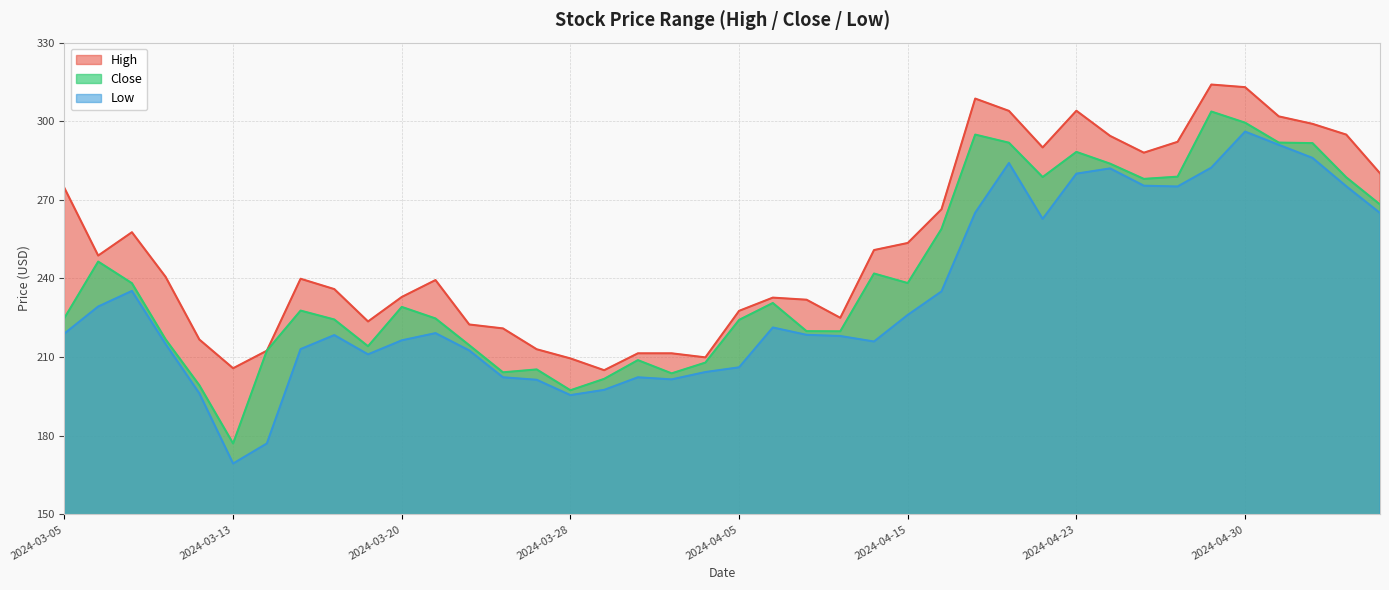

What is the approximate value of High at 2024-04-16?

266.4